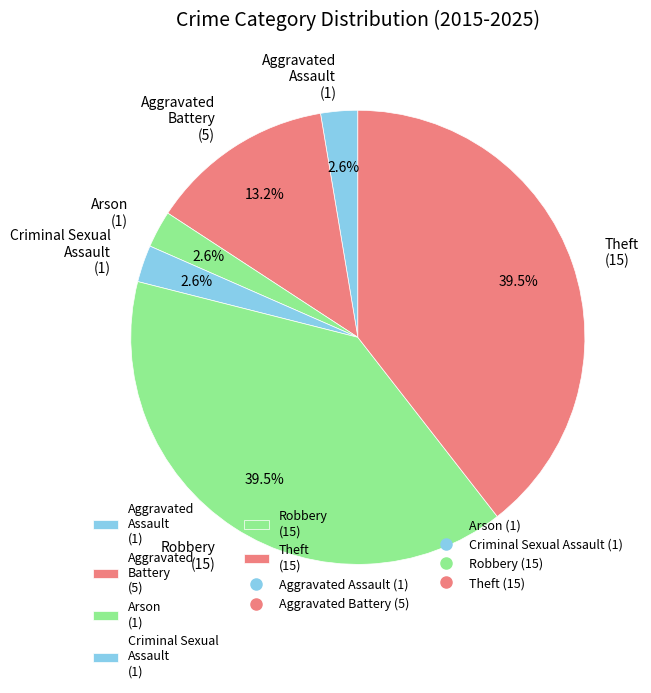

What percentage is NOT represented by Arson?

97.4%